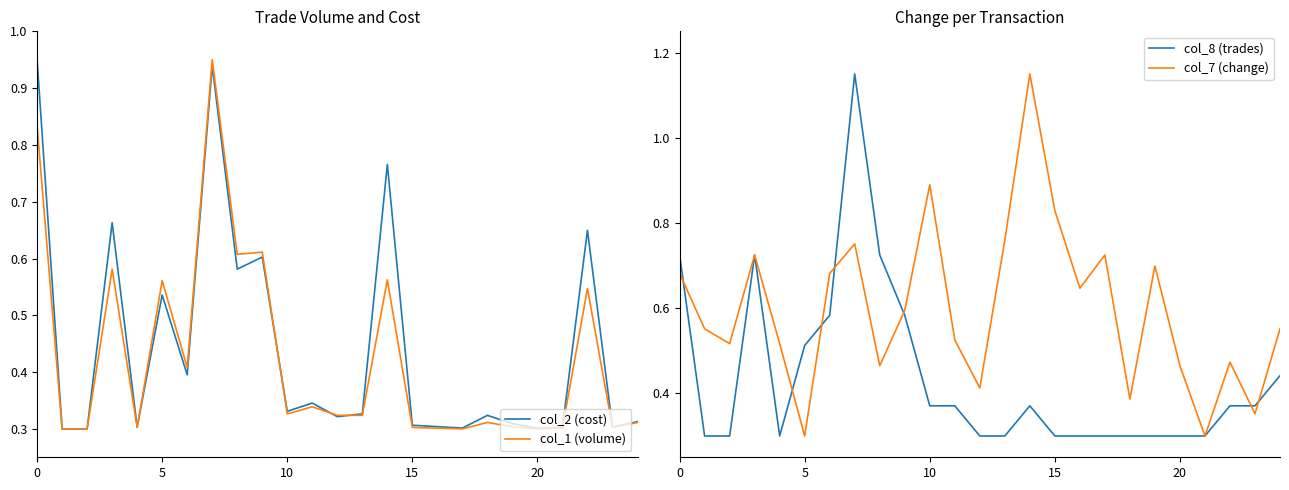

The value of col_7 (change) at 15 is 0.5. True or false?

False